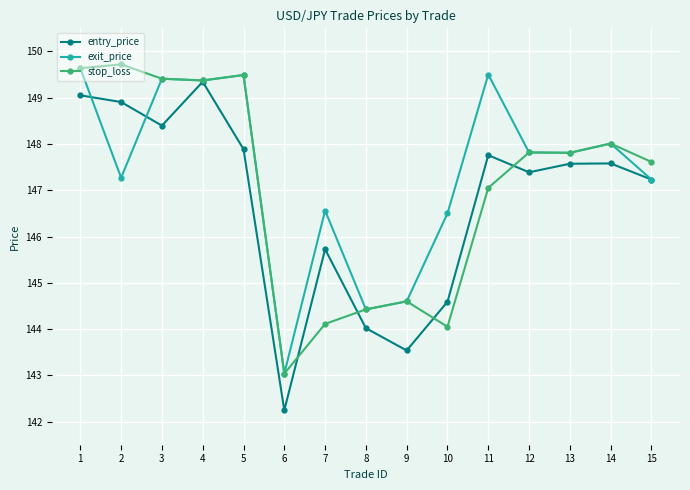

At which label is entry_price closest to 145?

10